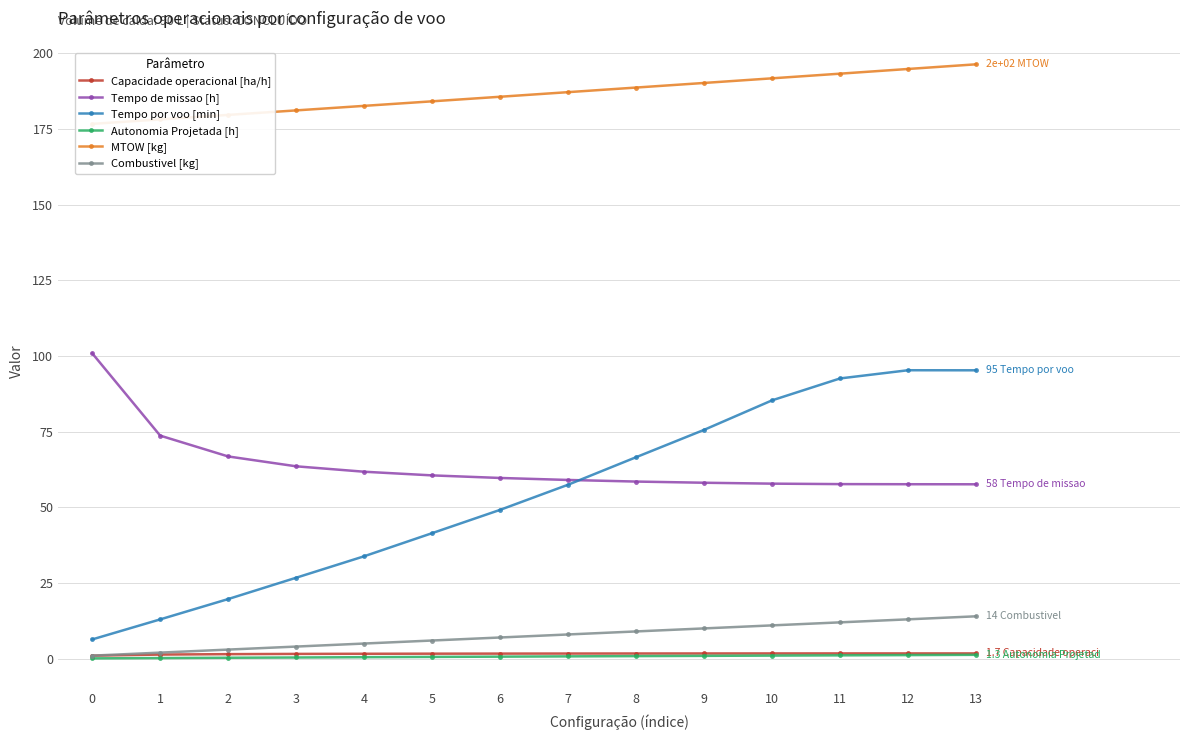

True or false: Capacidade operacional [ha/h] has more than 1 points higher than both neighbors.

False